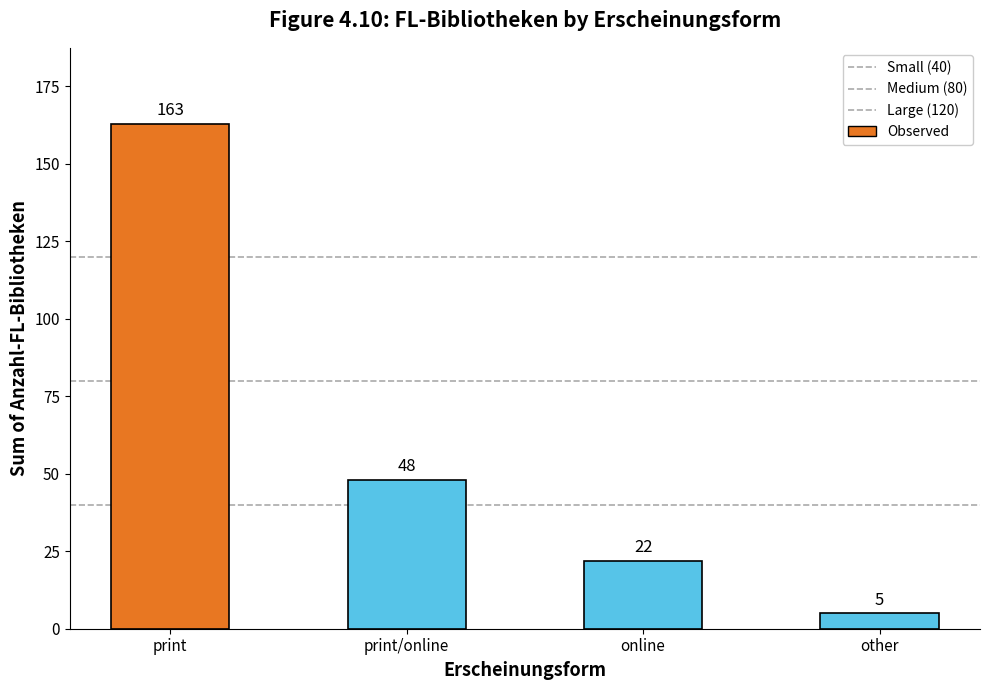

Count the number of categories in the chart.

4